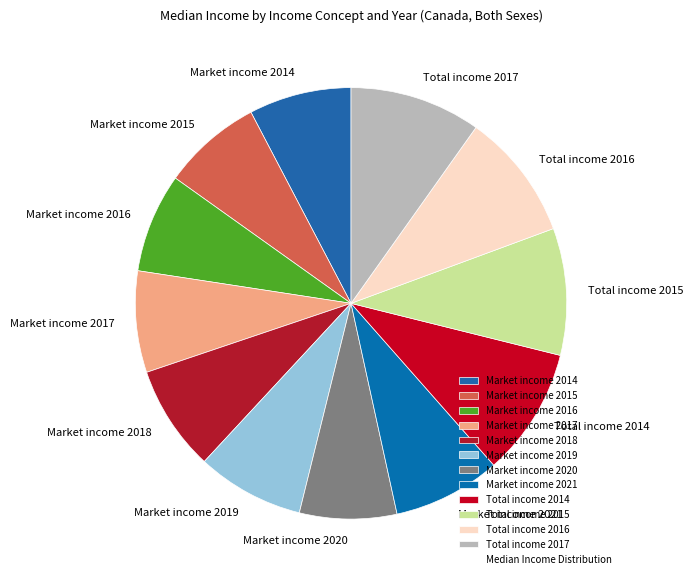

How many segments does this pie chart have?

12